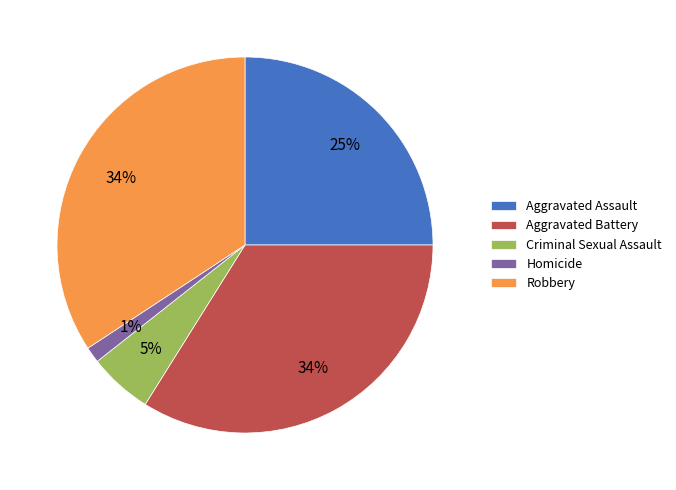

To the nearest percent, what is the difference between the Homicide and Criminal Sexual Assault slice percentages?

4%